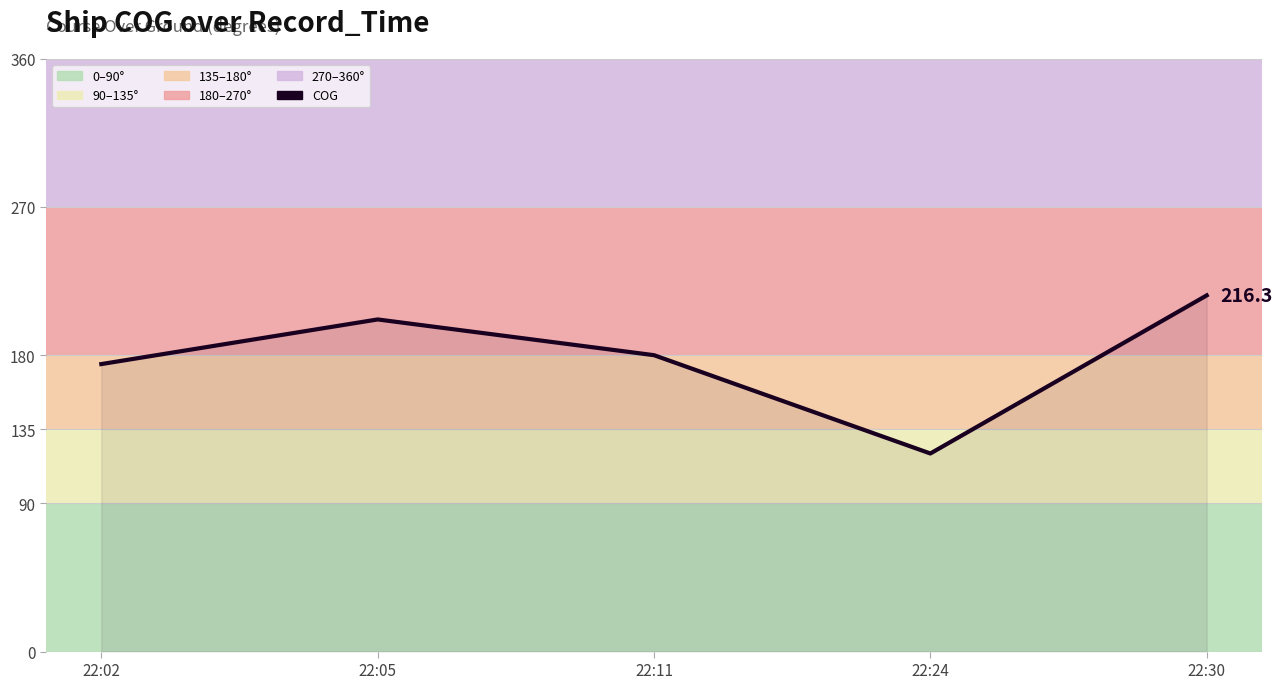

Reading right to left, extract all data points from this chart.

22:30=216.3	22:24=120.3	22:11=180.0	22:05=201.7	22:02=174.6